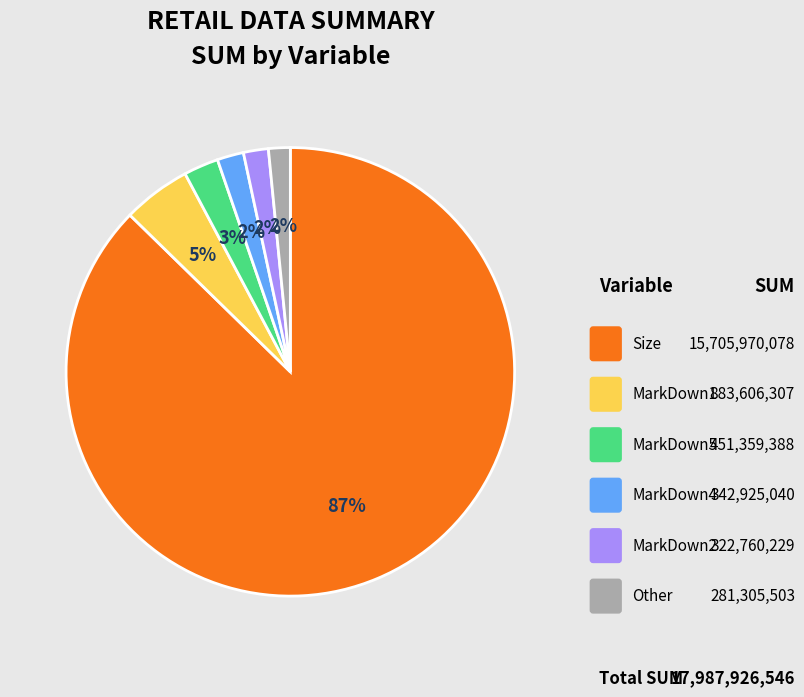

Is there a majority slice in this chart?

Yes